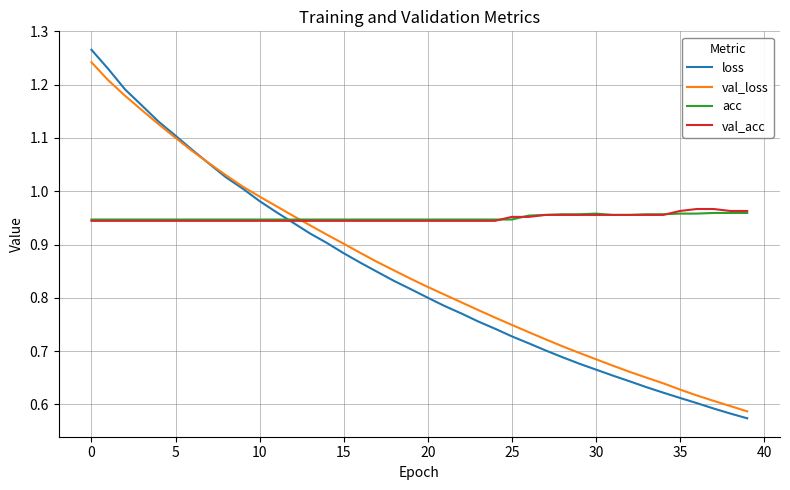

Which series has the widest spread of values?

loss